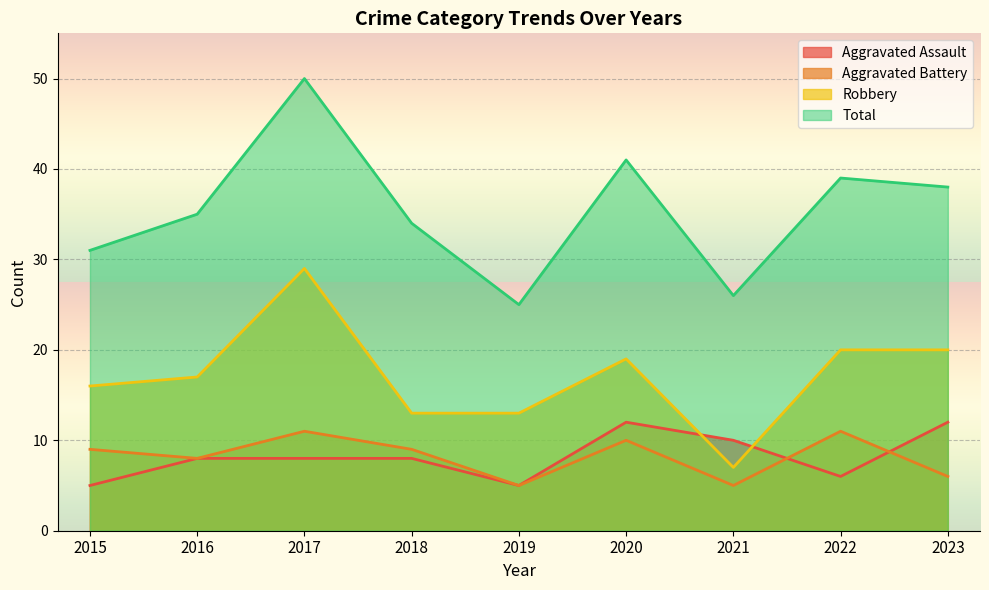

What is the average value of the Aggravated Assault series?

8